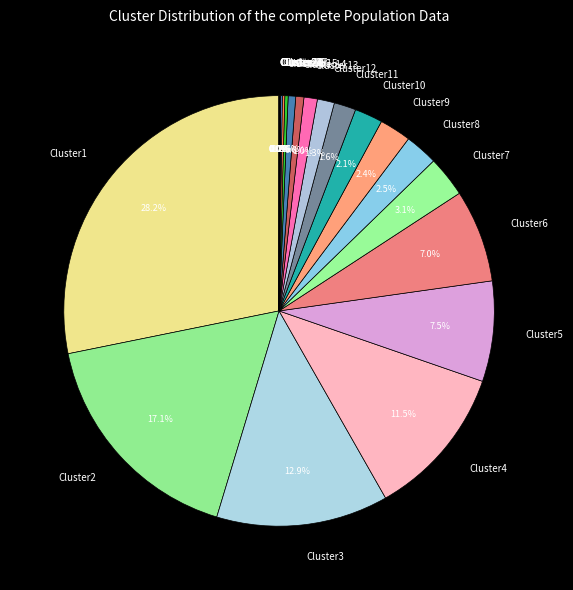

Which category has the biggest portion of the pie?

Cluster1